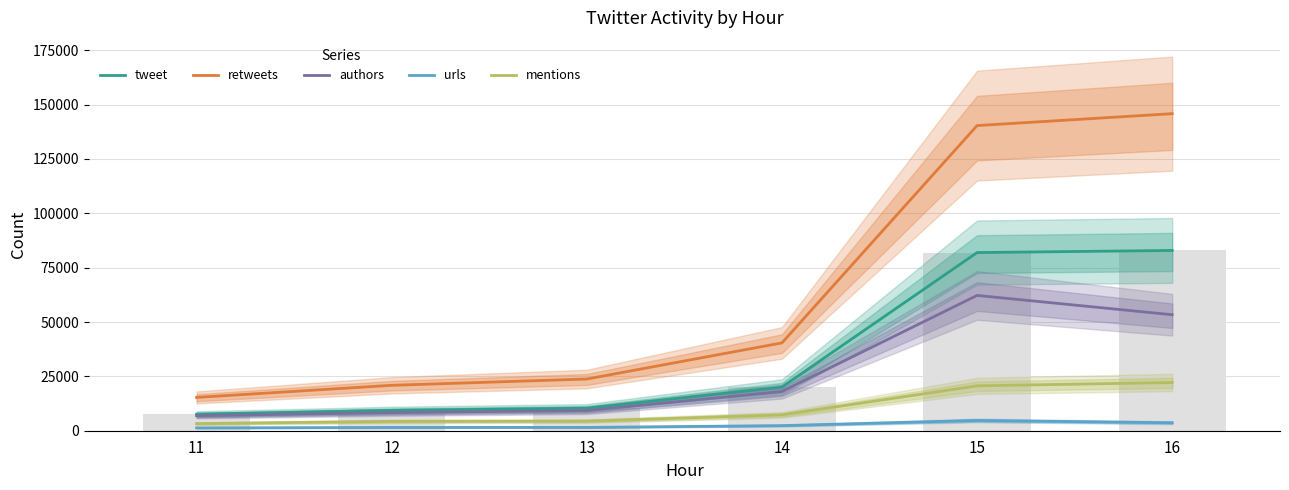

The value of tweet at 15 is 81958. True or false?

True